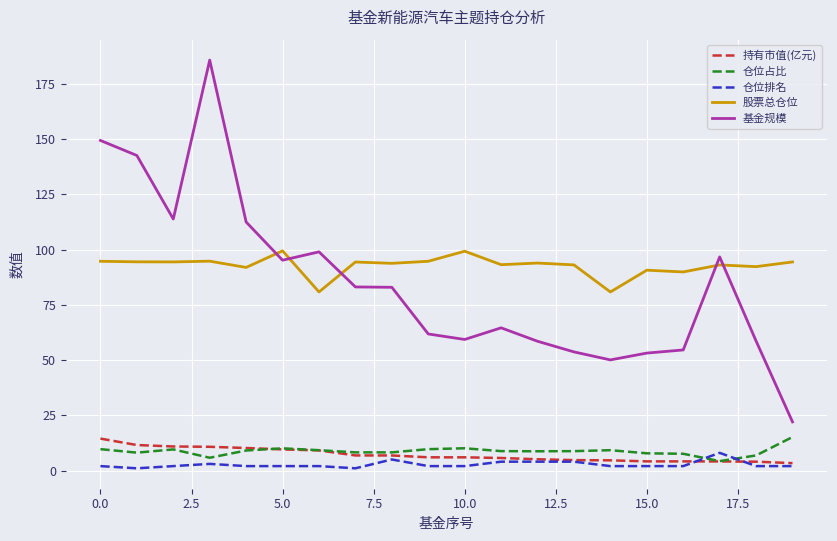

Which series ends up on top after the final intersection of 股票总仓位 and 基金规模?

股票总仓位